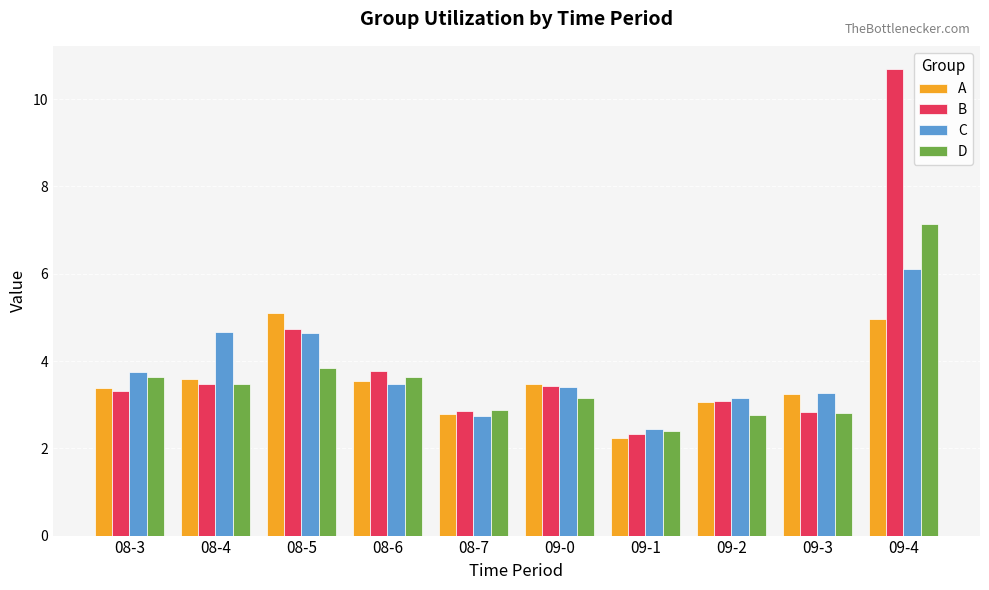

What are all the series names shown in the legend?

A, B, C, D